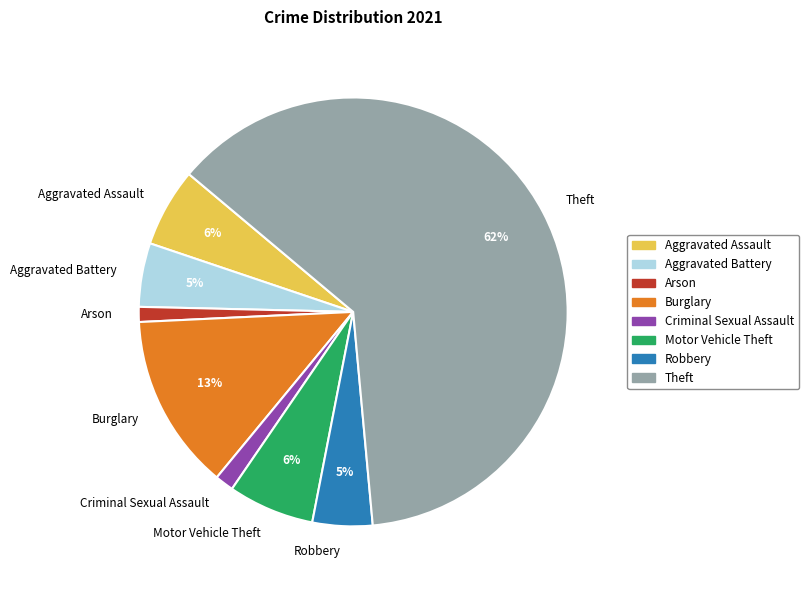

Is Theft the majority of the pie?

Yes